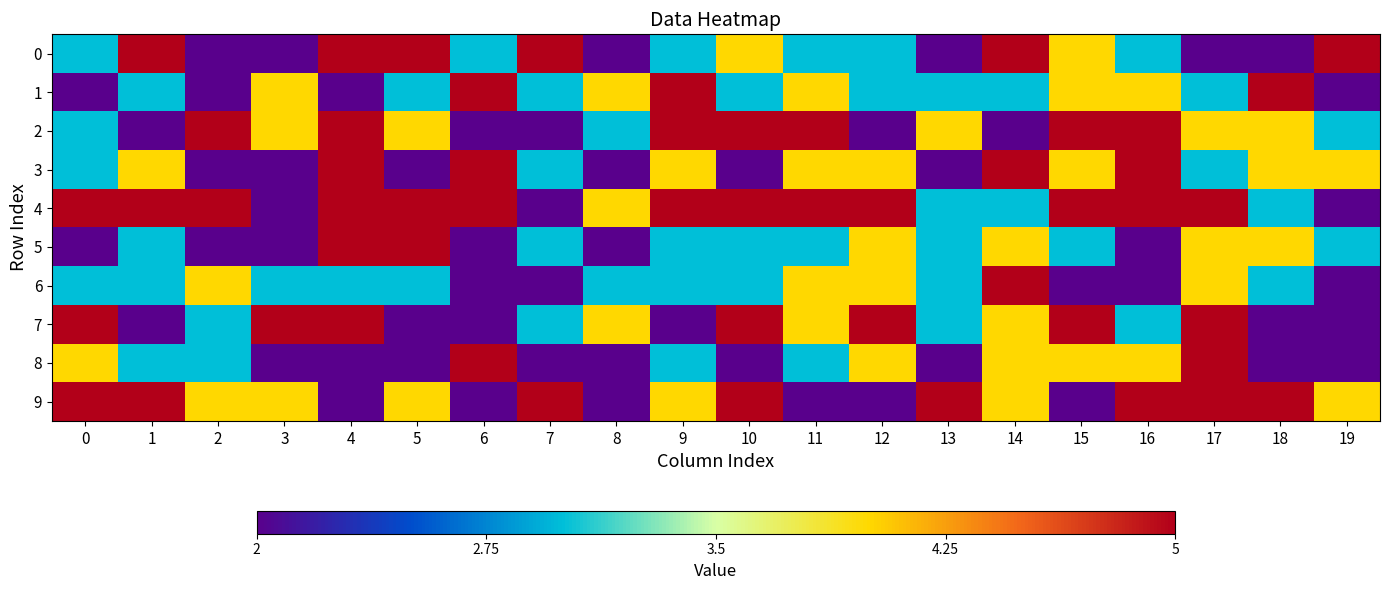

Which has a higher value, 19 or 7?

19